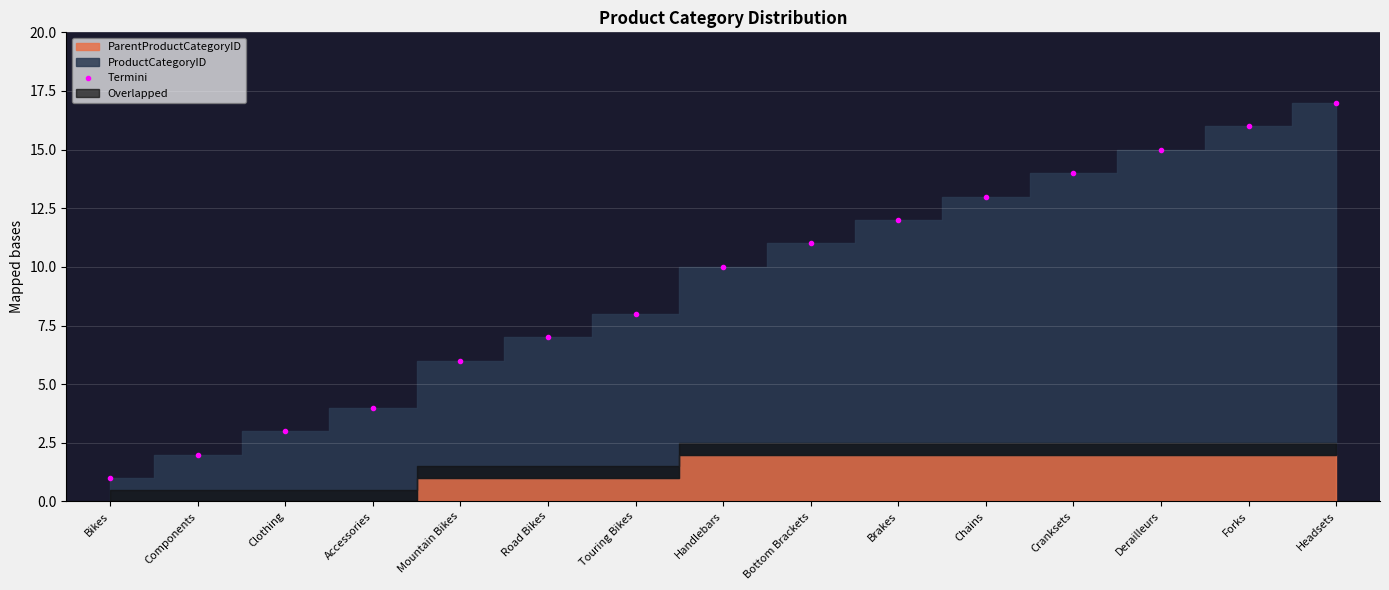

What is the minimum value shown in the chart?

1